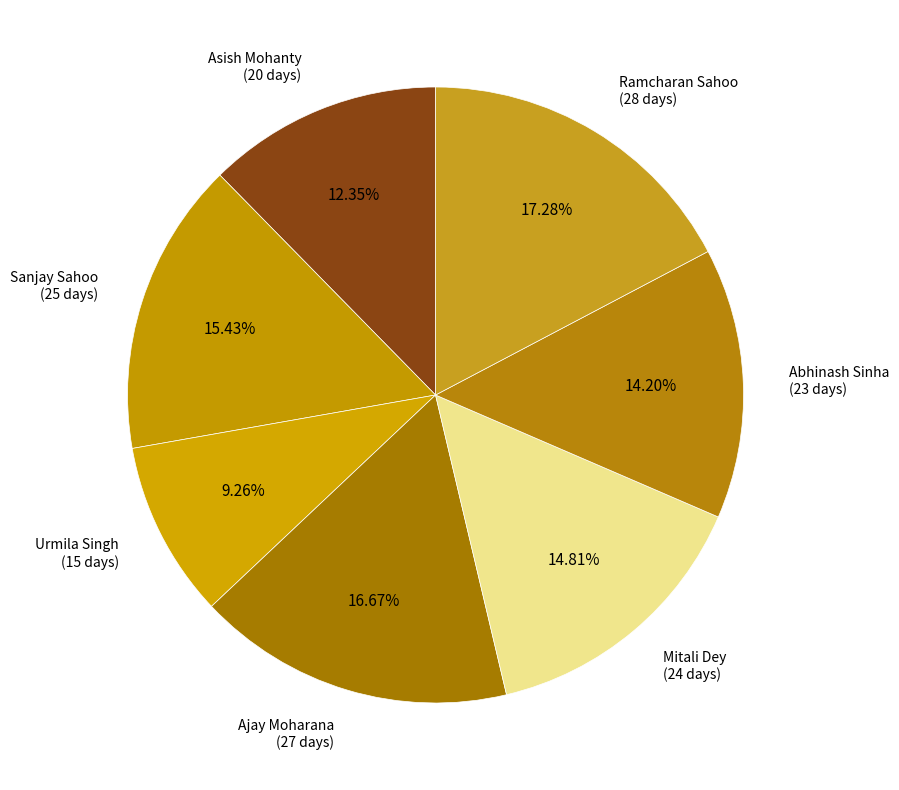

How many segments does this pie chart have?

7